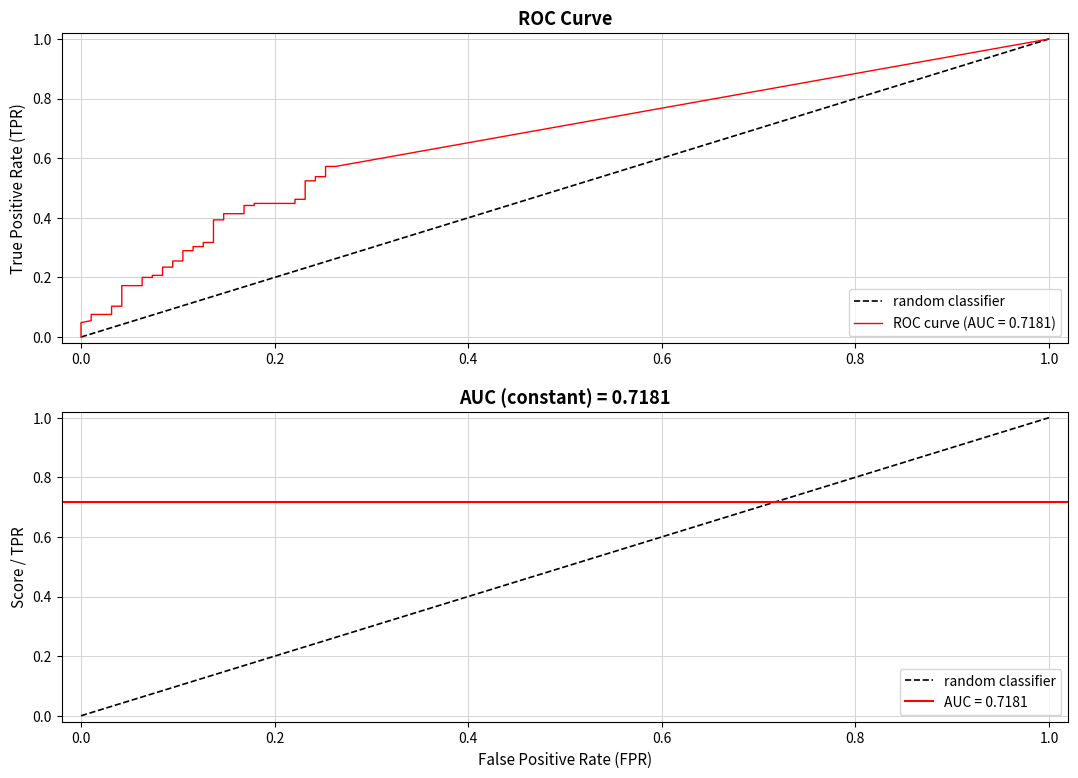

Does the chart display data point markers on the line(s)?

No